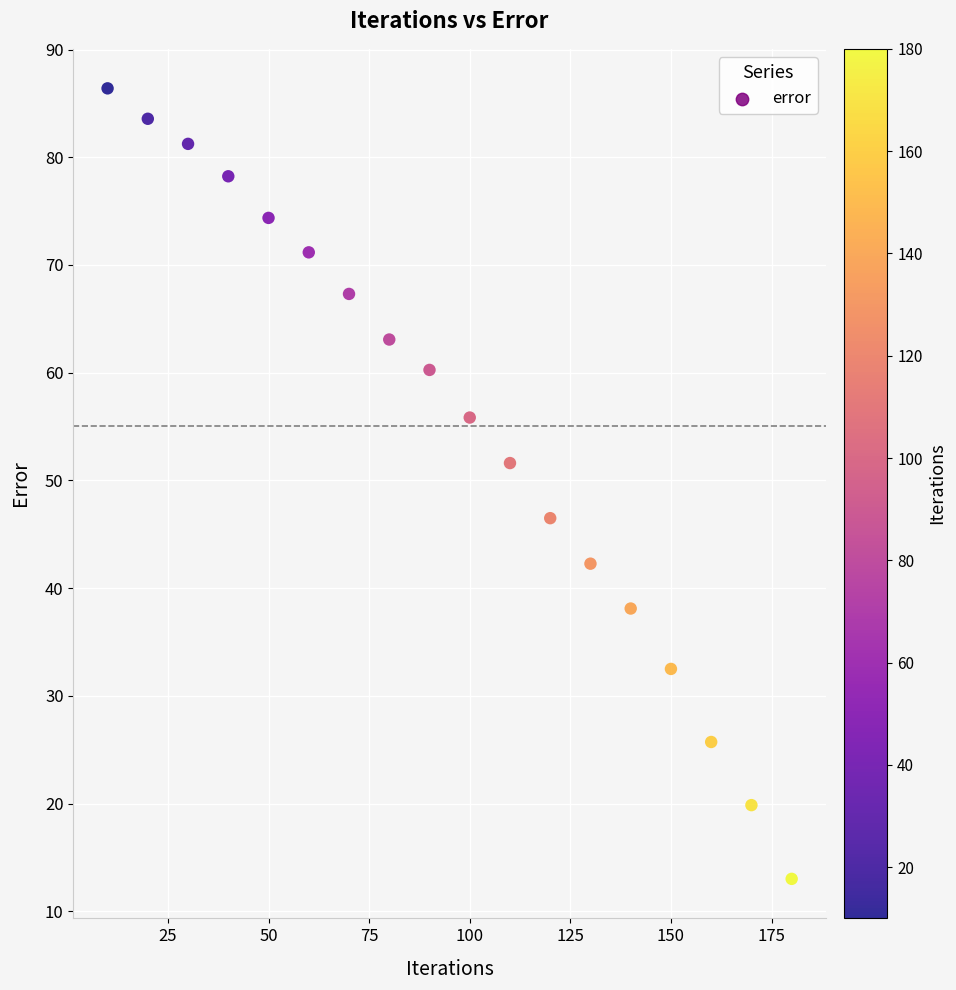

What is the range of Y values (max minus min)?

73.4